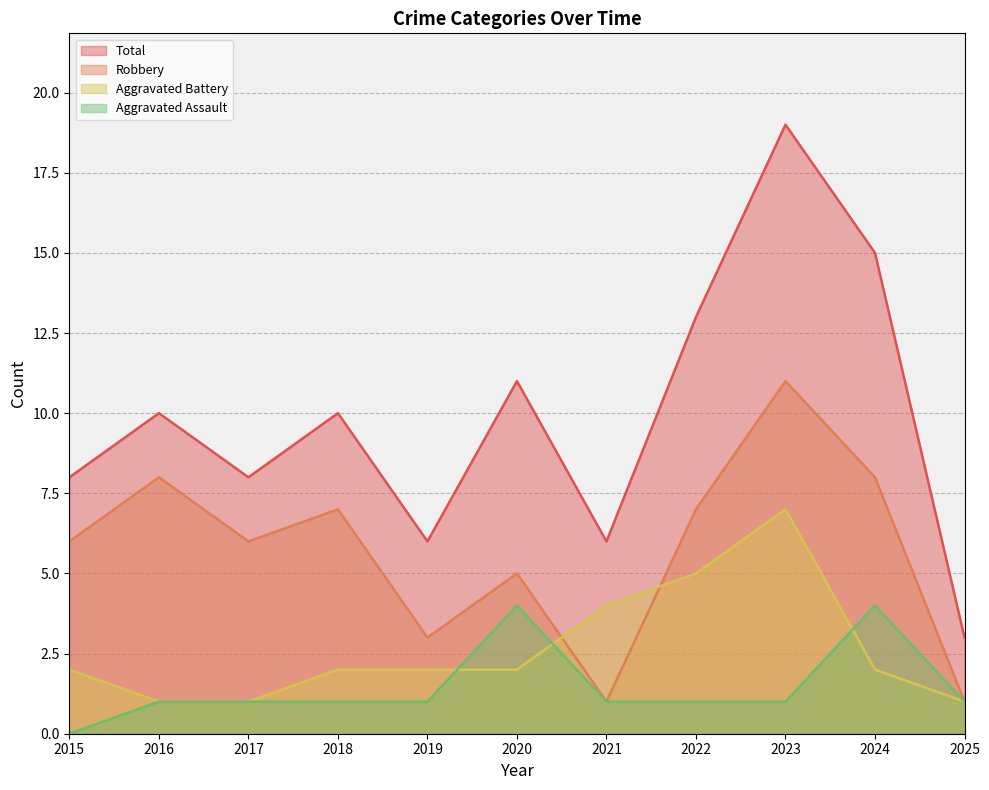

Which series has the widest spread of values?

Total